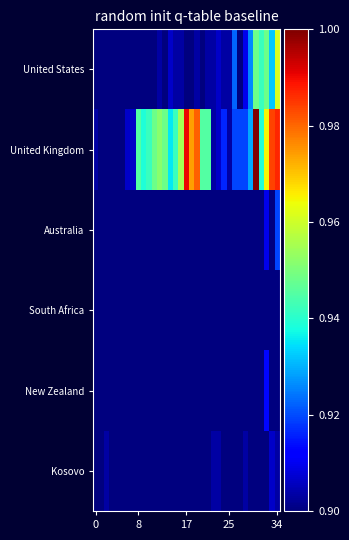

Rank the series by their maximum value, from highest to lowest.

United Kingdom, United States, Australia, New Zealand, Kosovo, South Africa